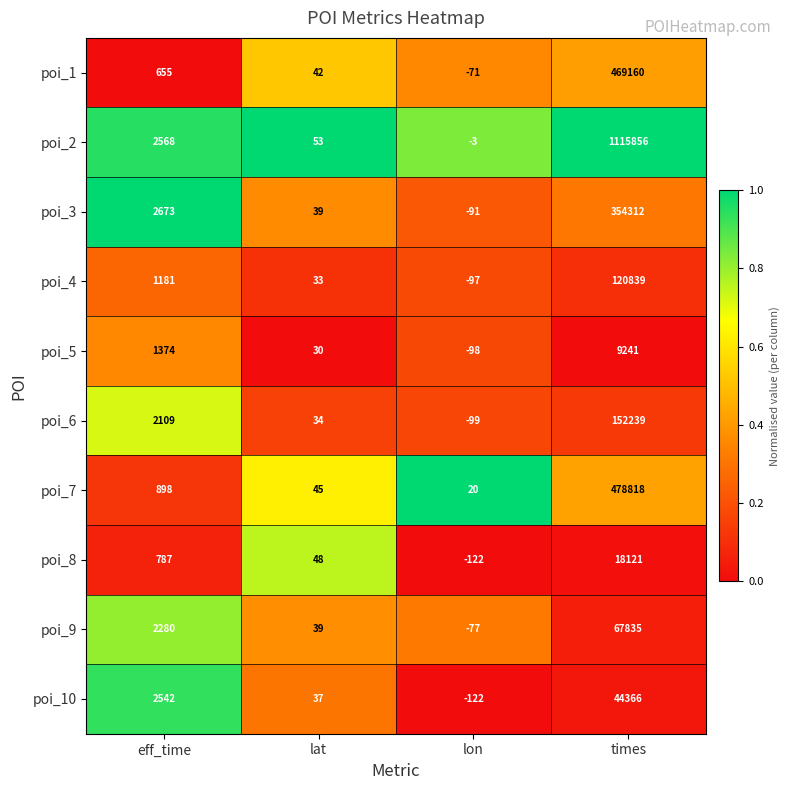

How many data points does each series have?

4